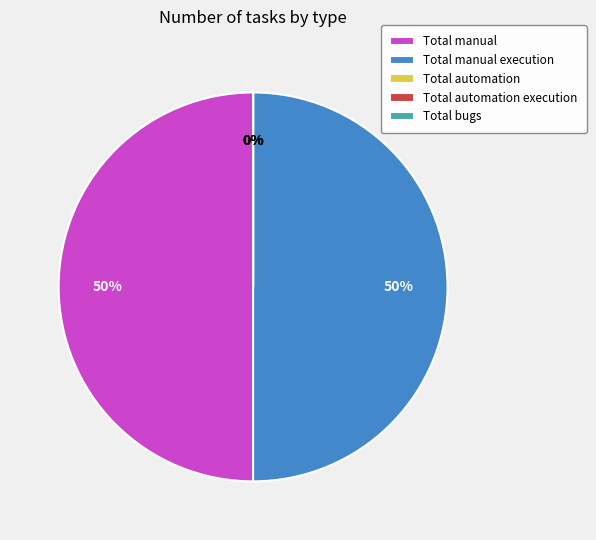

How many segments does this pie chart have?

5